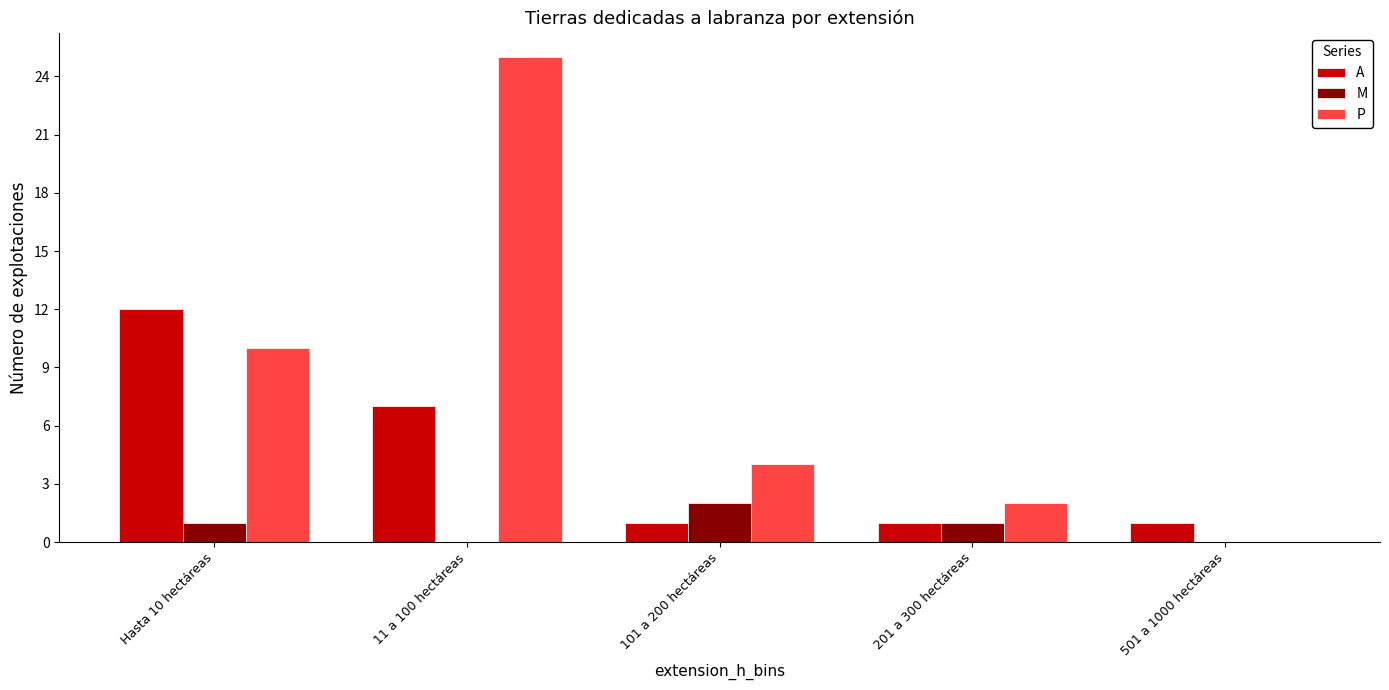

How many groups of bars are there?

5